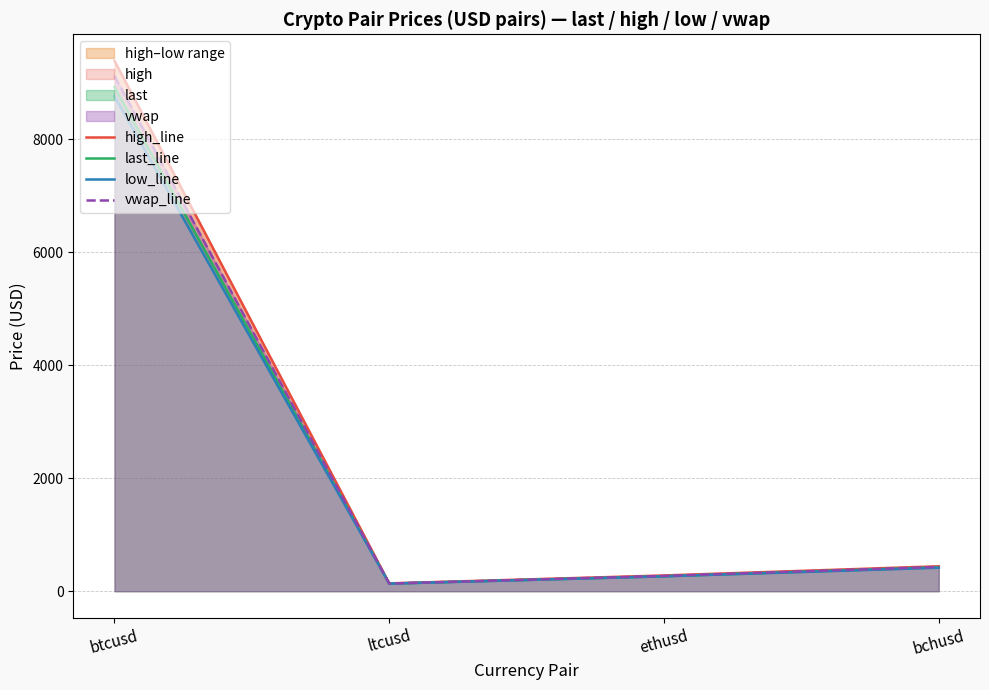

At how many categories does at least one series exceed 1968?

1